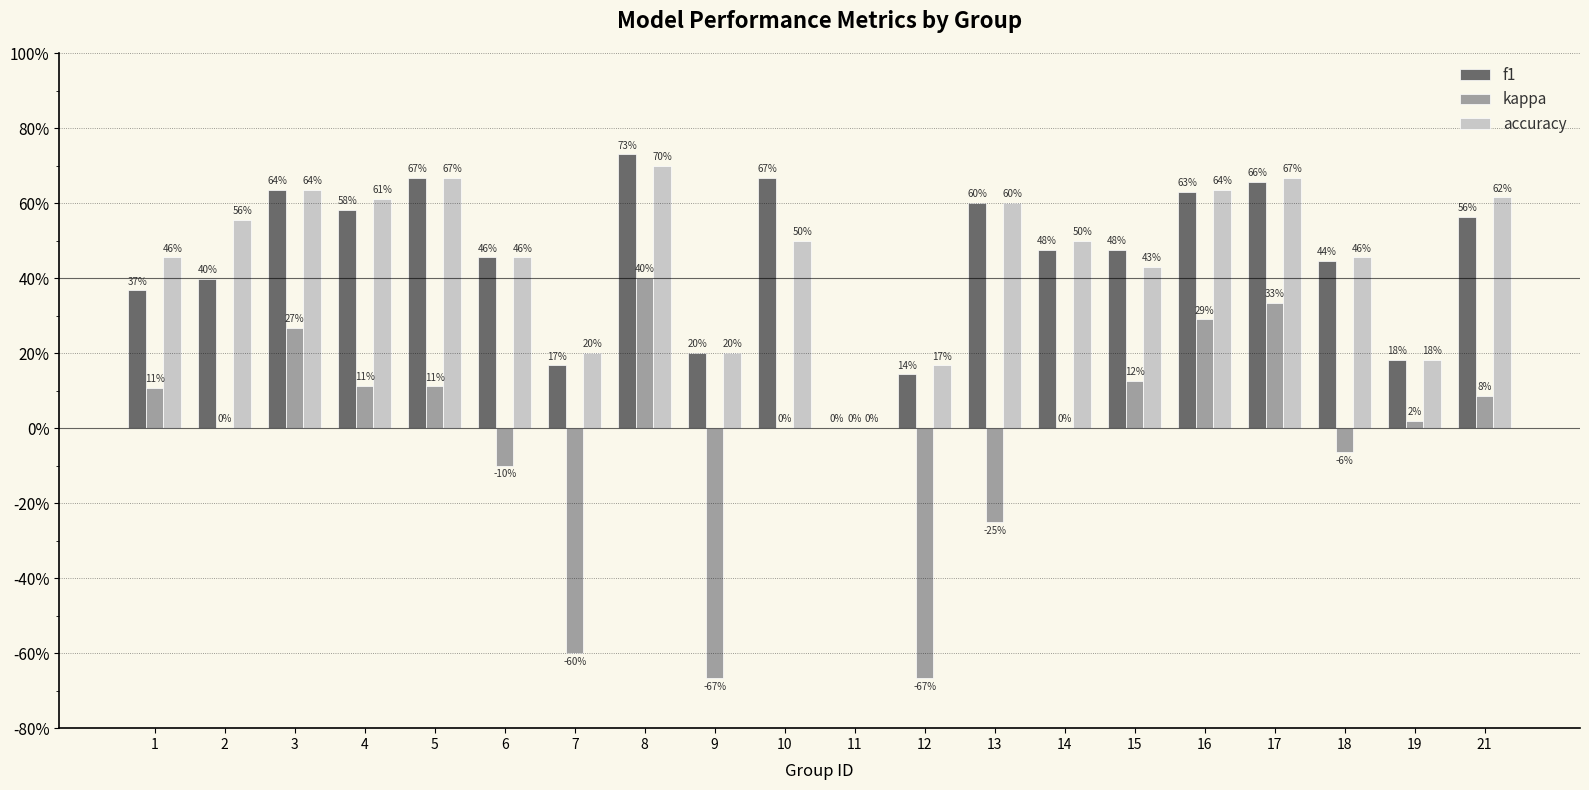

Are the bars grouped side by side (vs. stacked)?

Yes